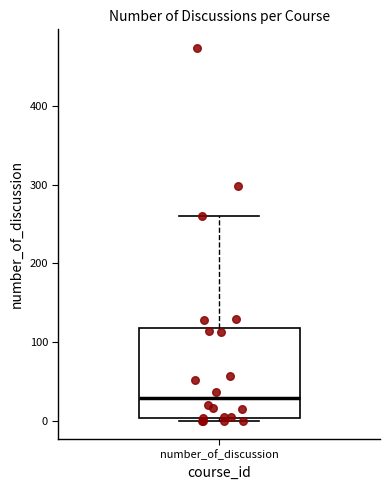

Transcribe this box plot: give where the median line is, the range the box spans, and where the two whiskers end, as read against the y-axis. The values are not printed on the chart, so give them approximately, as read against the axis.

median 30, box 0 to 120, whiskers 0 (just below the box's lower edge) to 260